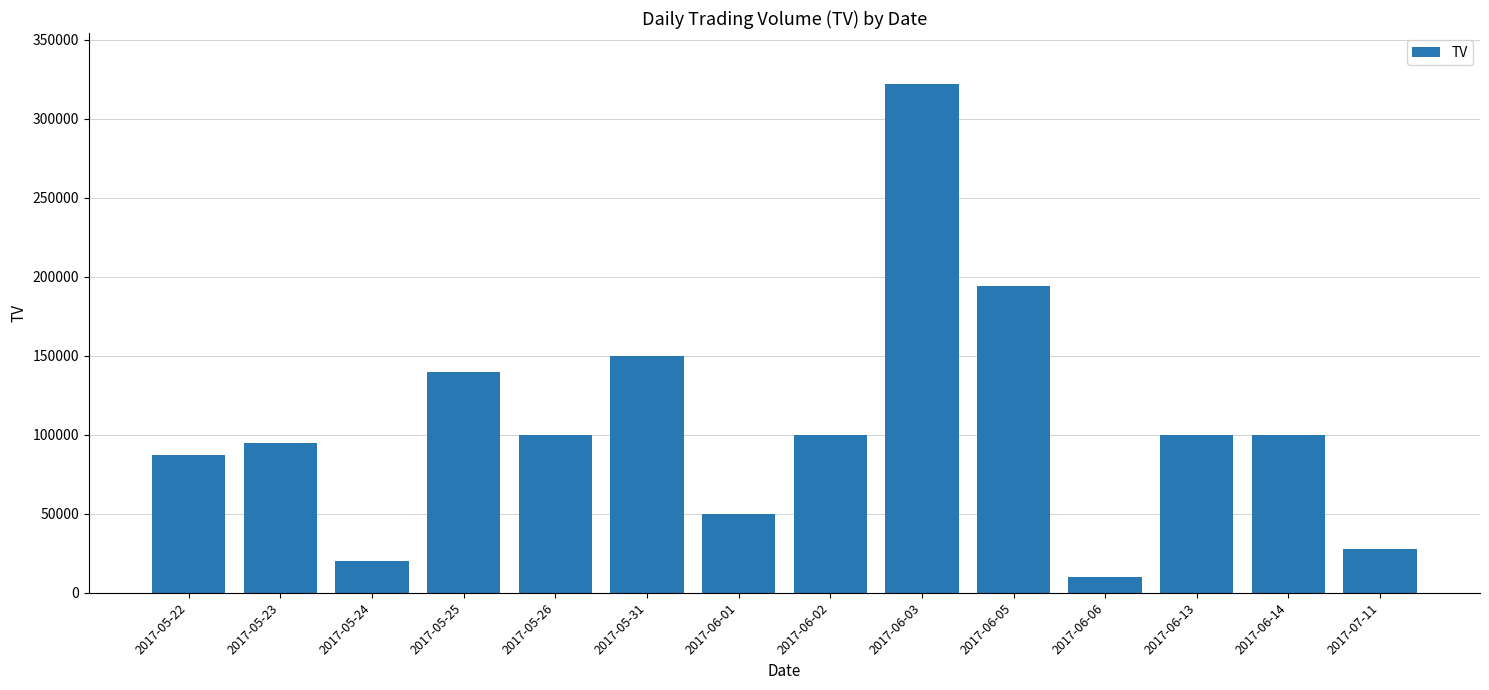

What is the maximum value shown in the chart?

322000